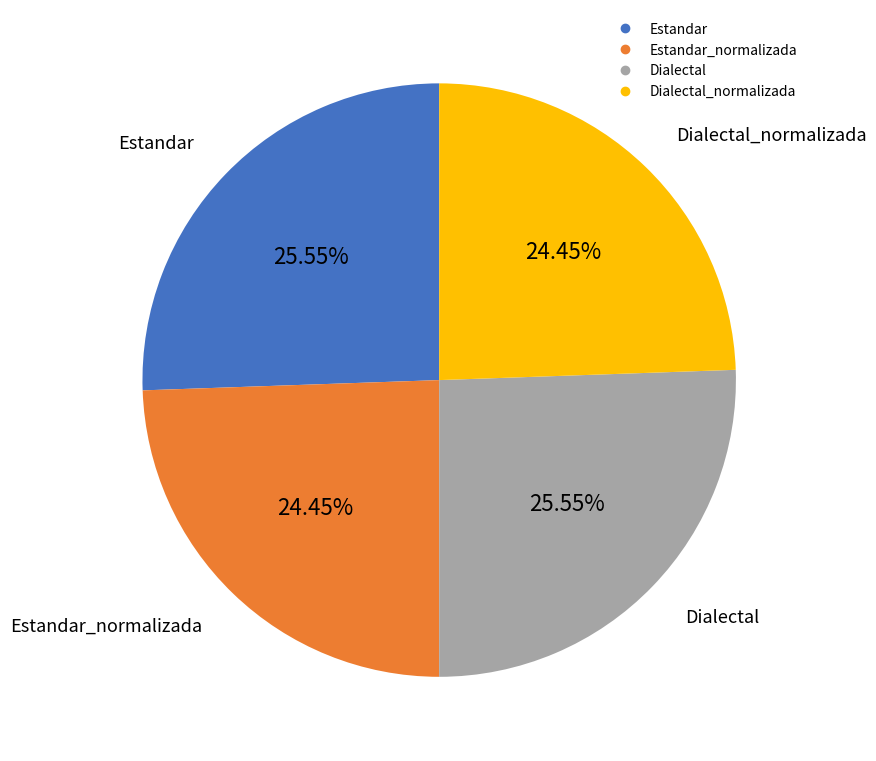

How many segments does this pie chart have?

4